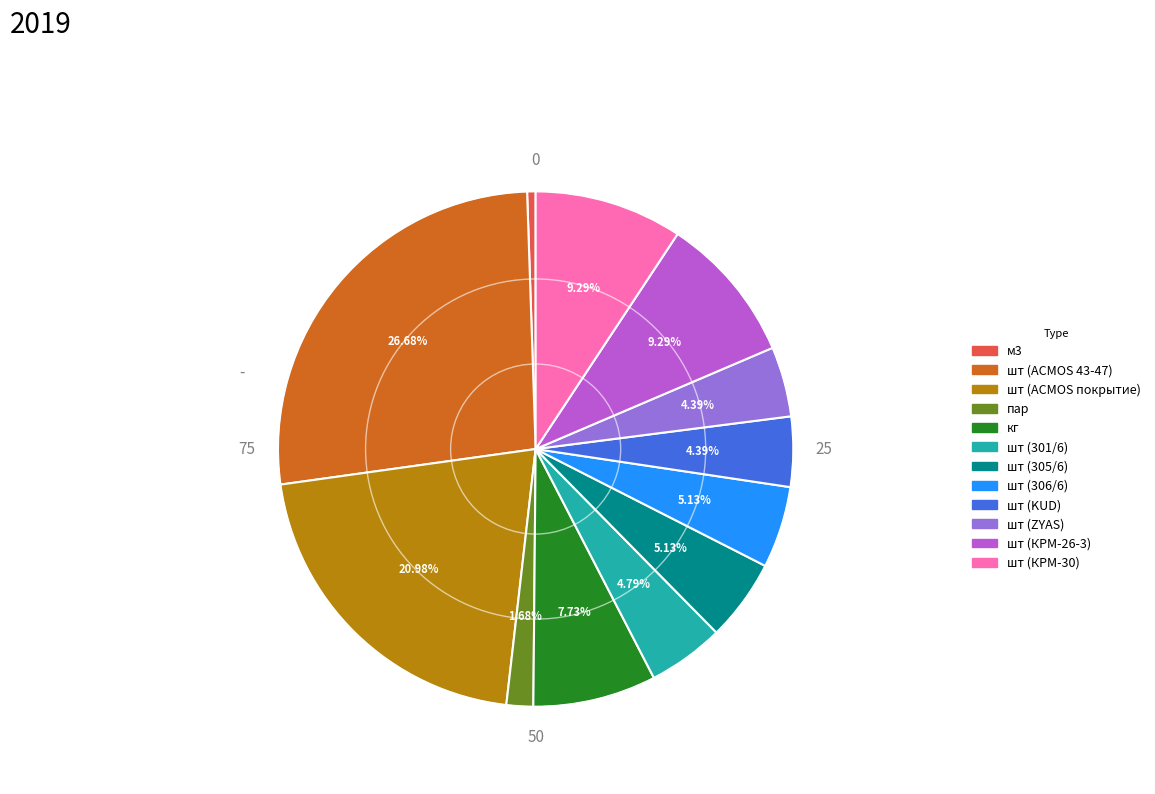

Does пар account for over 50% of the chart?

No